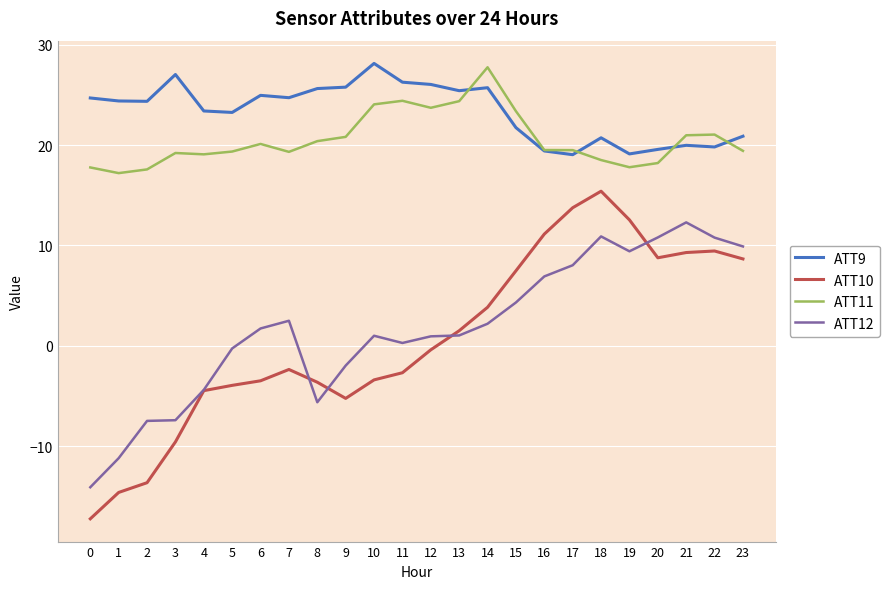

Which series has the widest spread of values?

ATT10